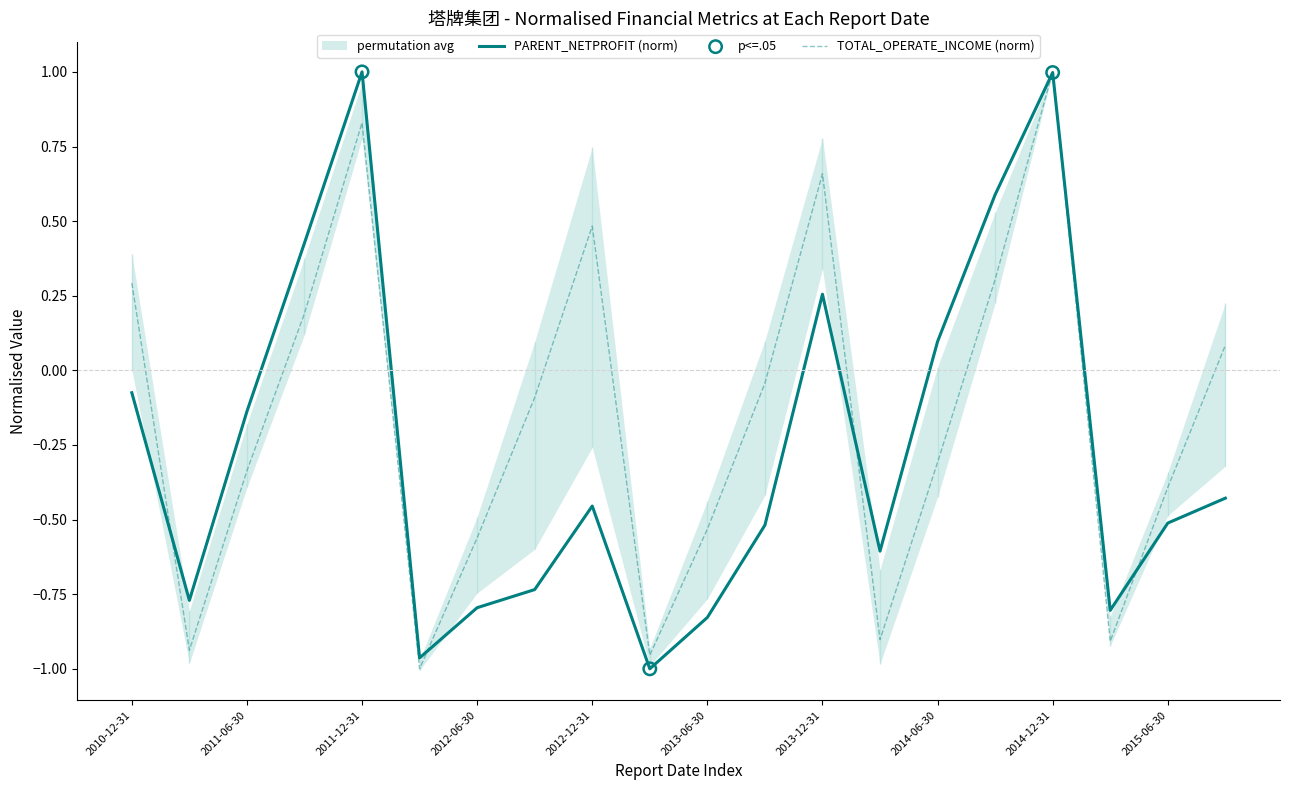

What are all the series names shown in the legend?

PARENT_NETPROFIT, TOTAL_OPERATE_INCOME